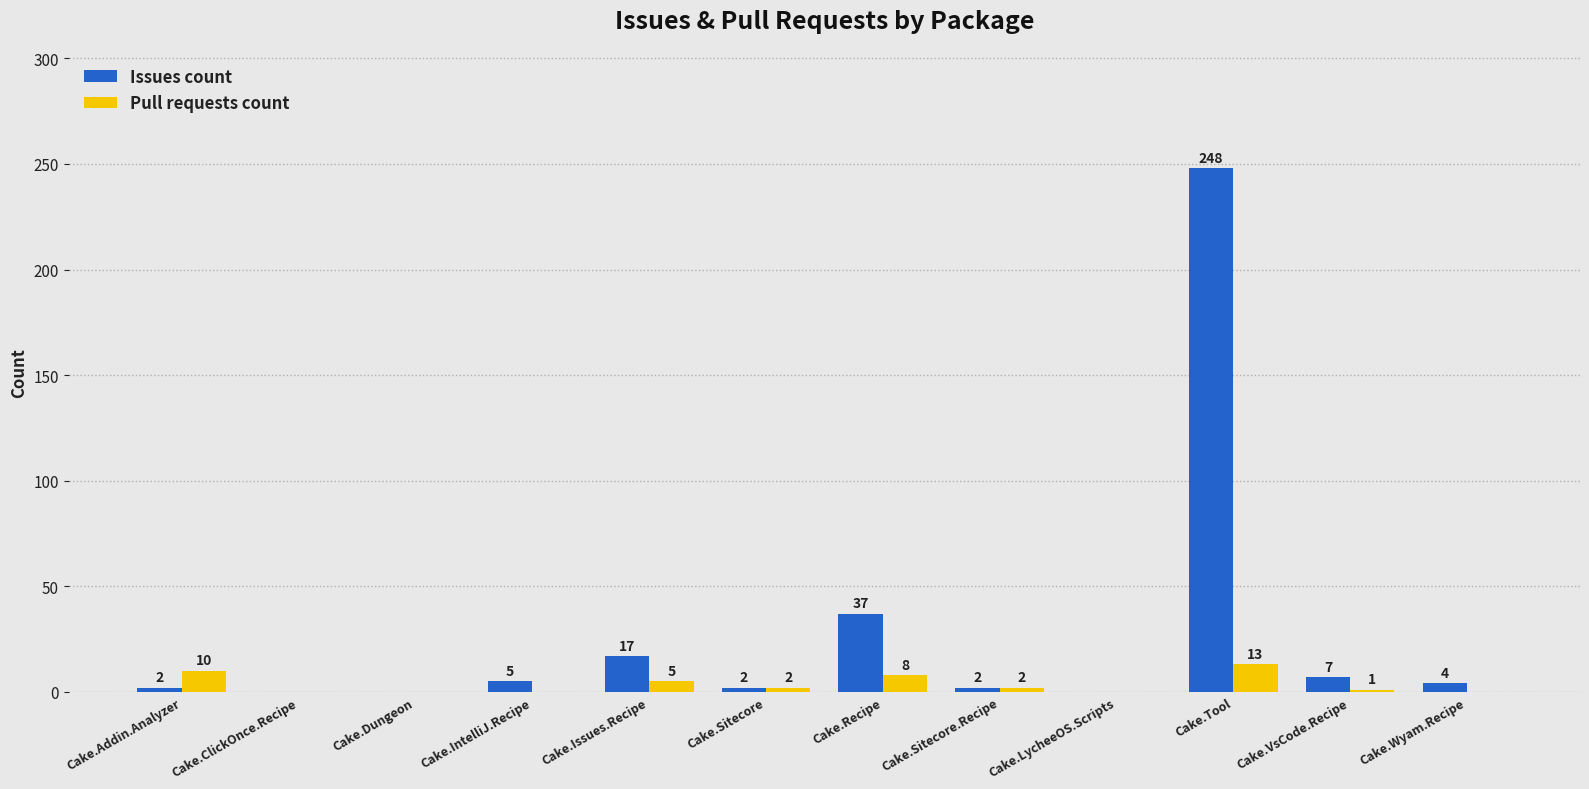

The value of Issues count at Cake.Issues.Recipe is 17. True or false?

True